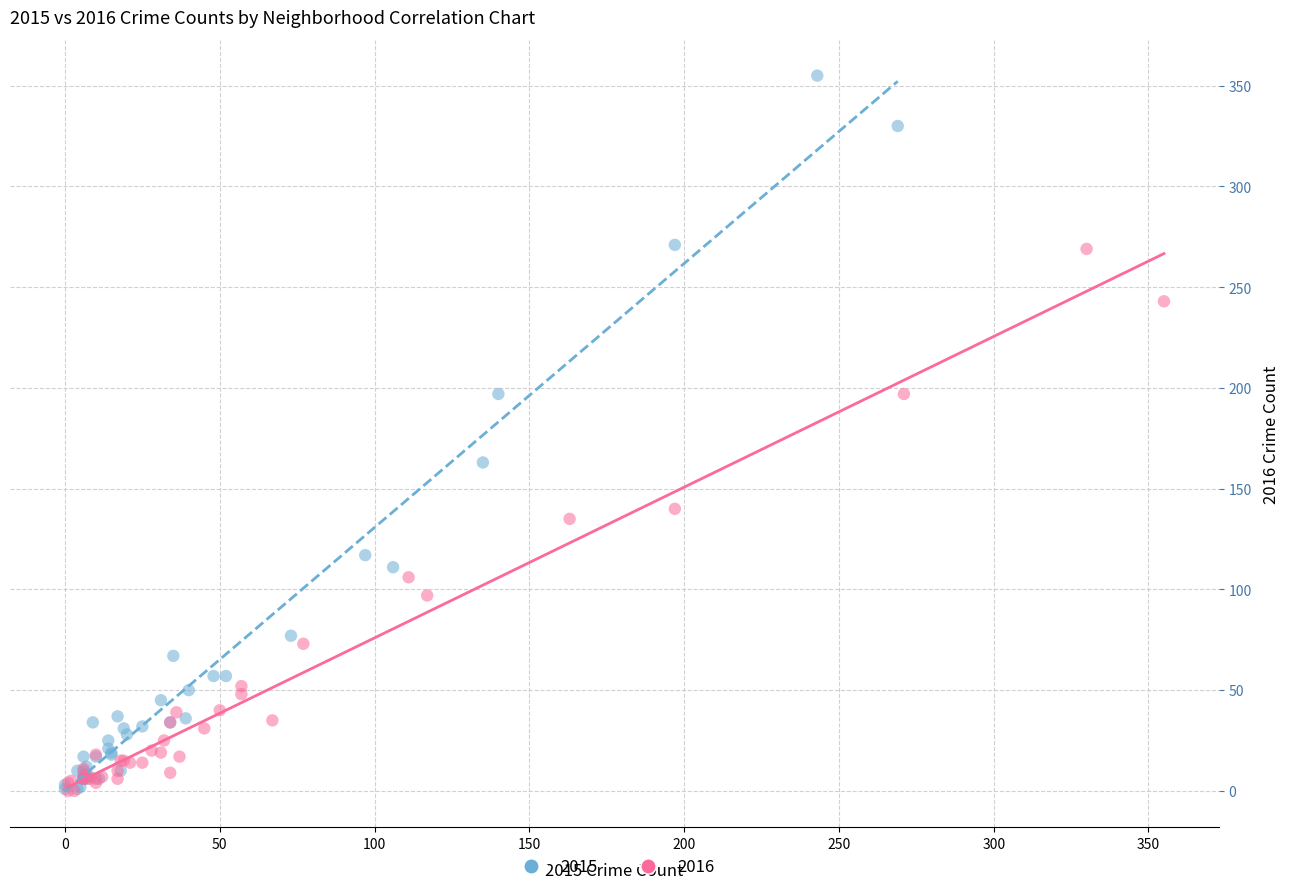

Which series contains the highest Y value?

2015